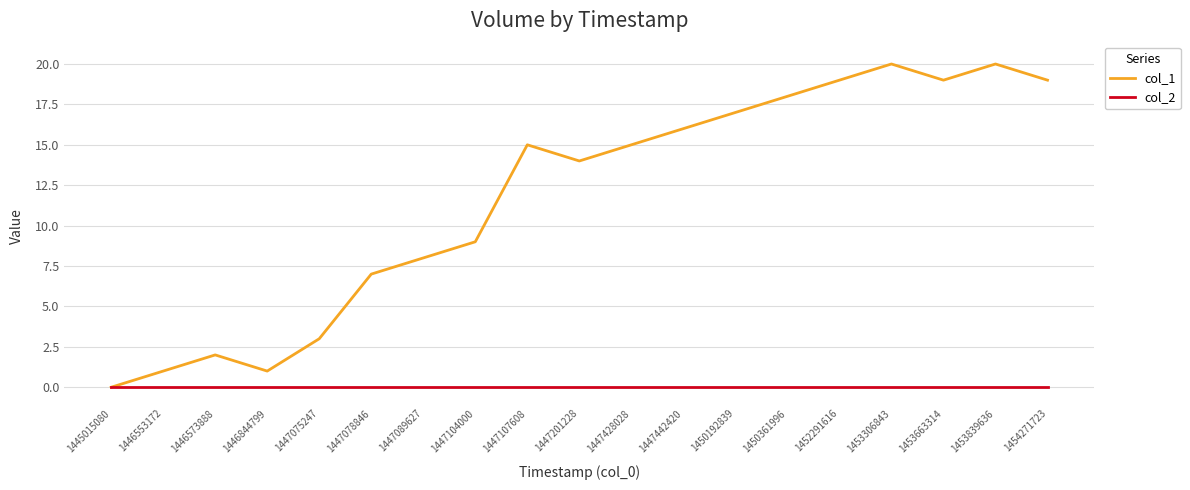

Is the value of col_2 at 1447442420 greater than the value of col_1 at 1446553172?

No